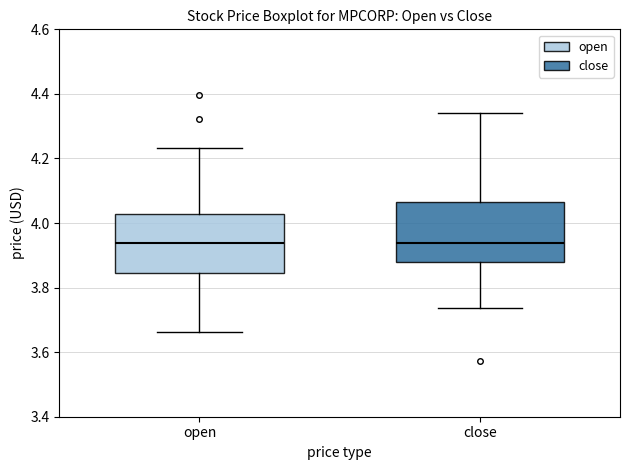

Reading left to right, read every box against the y-axis: the position of its median line, the range the box covers, and the ends of its whiskers. The values are not printed on the chart, so give them approximately, as read against the axis.

open: median 3.94, box 3.84 to 4.02, whiskers 3.66 to 4.24
close: median 3.94, box 3.88 to 4.06, whiskers 3.74 to 4.34